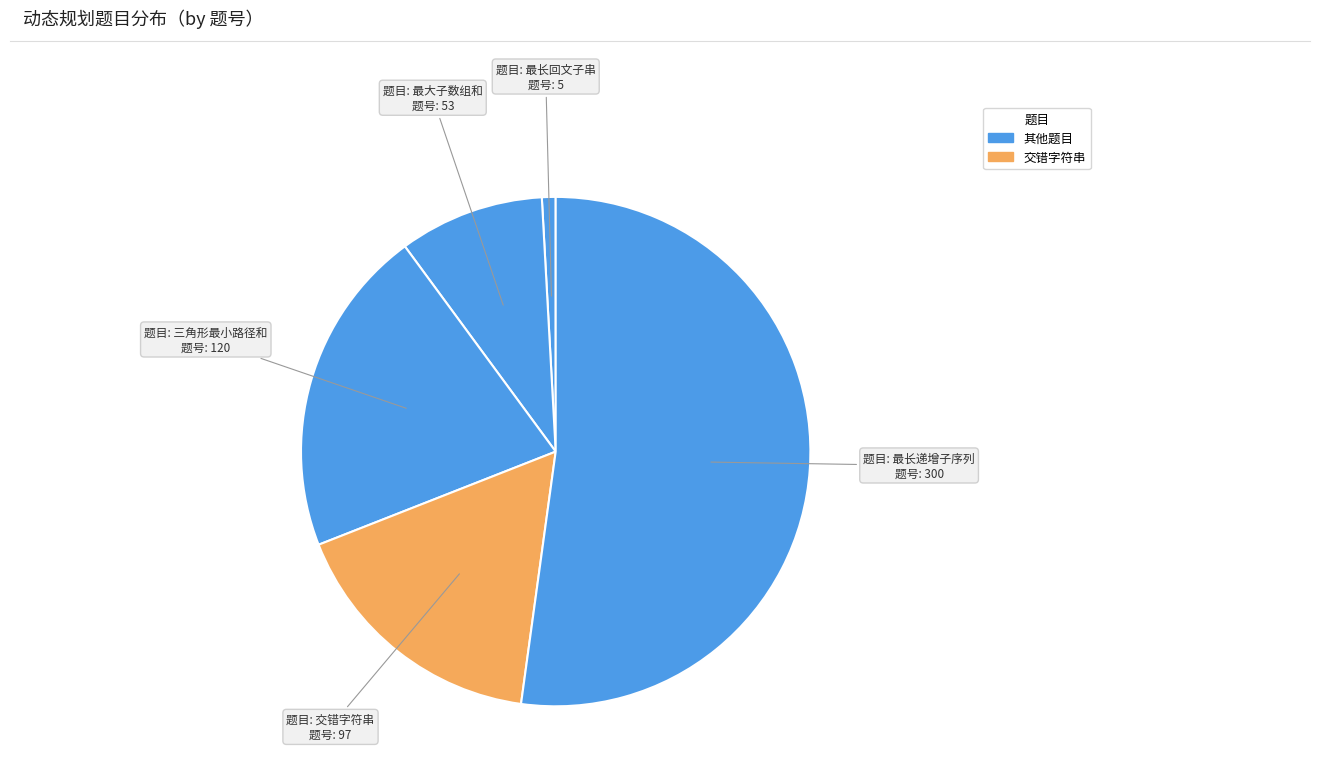

How many slices are in this pie chart?

5